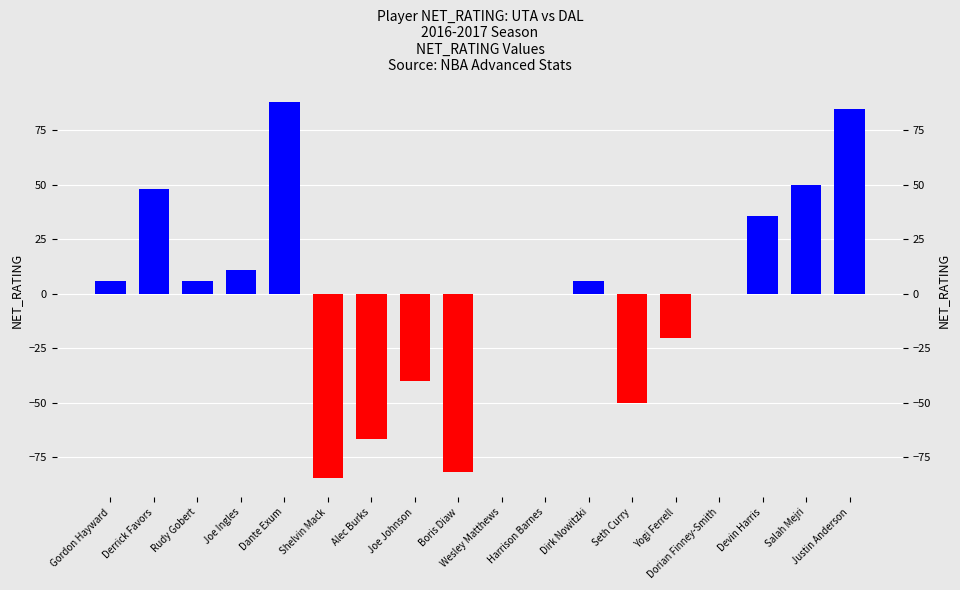

Where does the data first go above 5?

Gordon Hayward